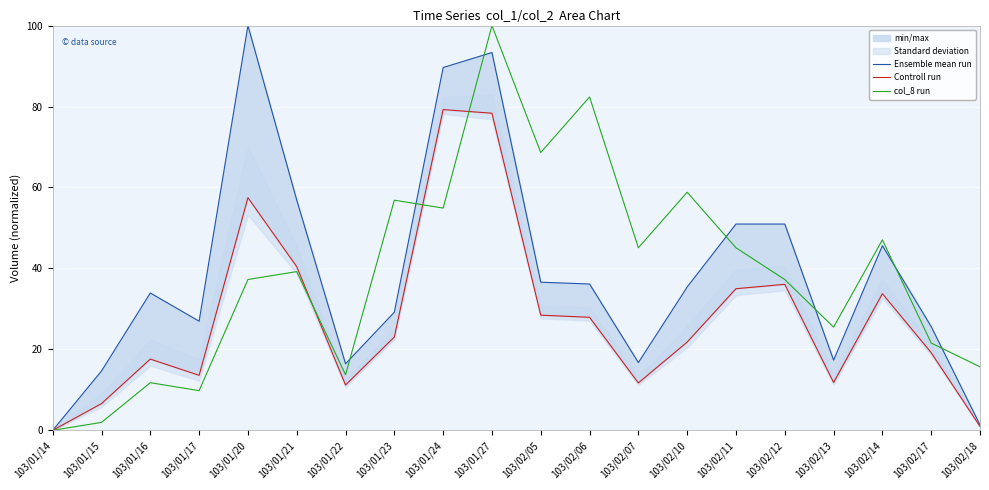

How many intersections are there between col_8 run and Ensemble mean run?

7